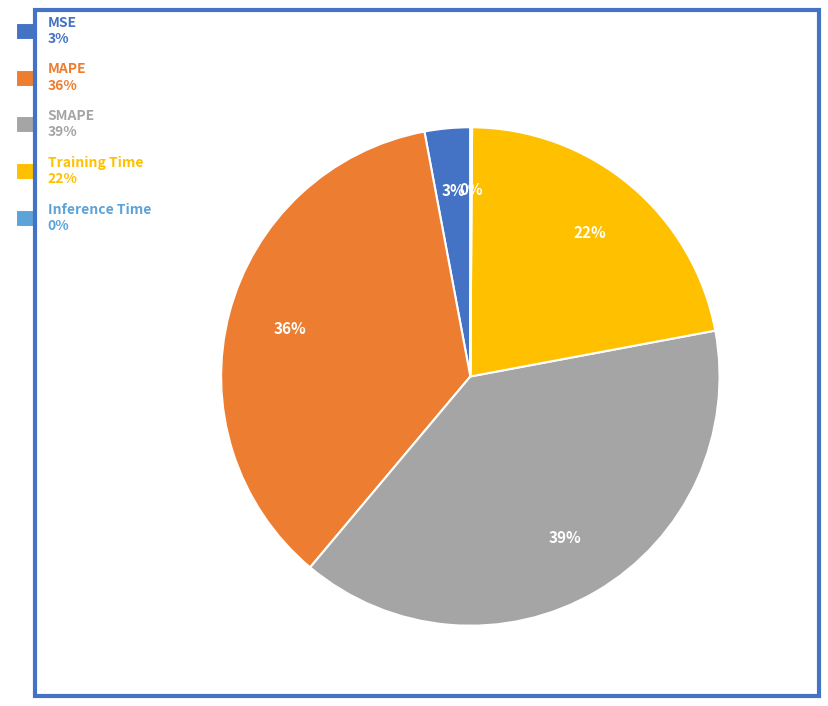

To the nearest percent, what portion does MSE represent?

3%